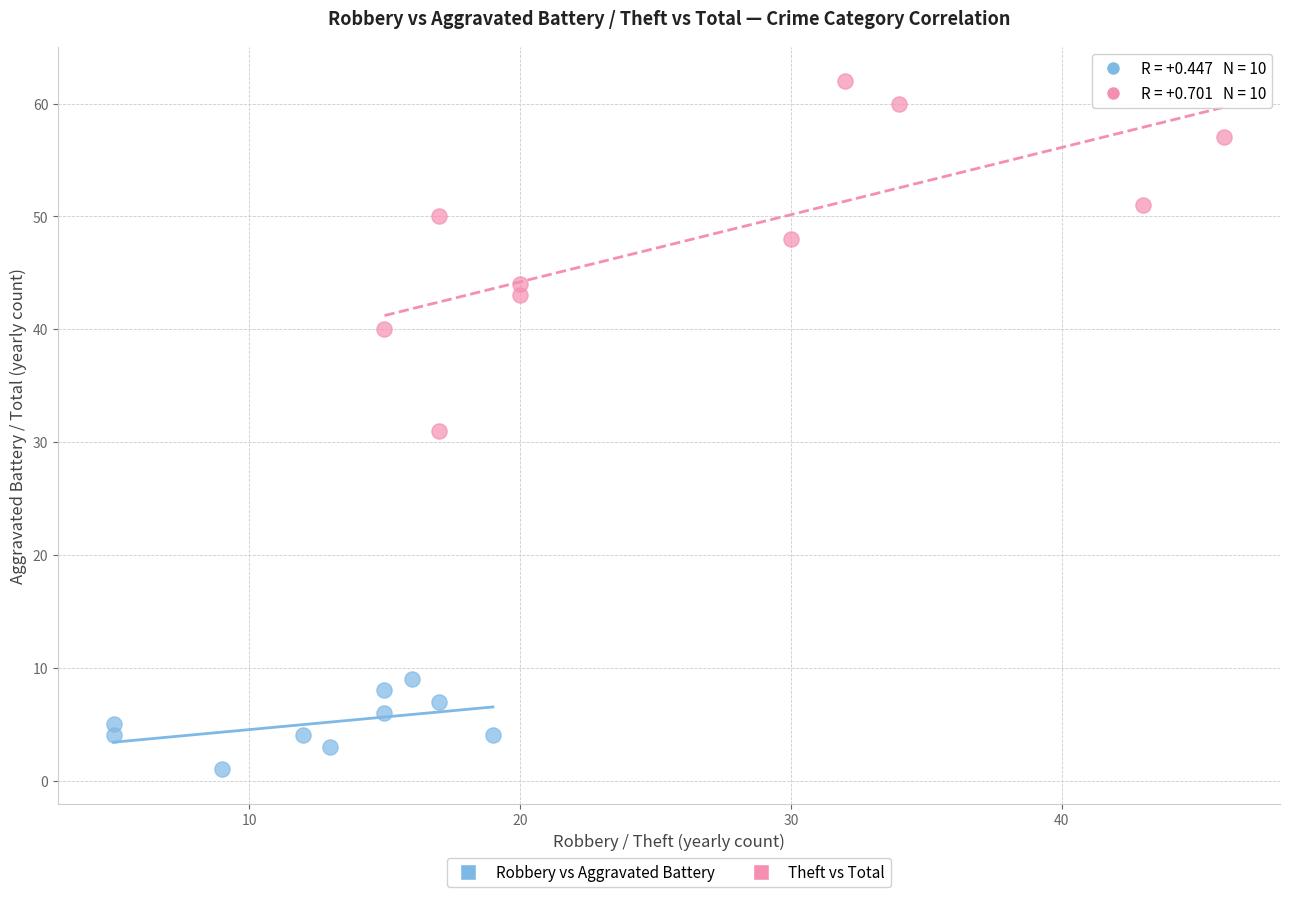

Which series reaches the maximum Y coordinate?

Theft vs Total